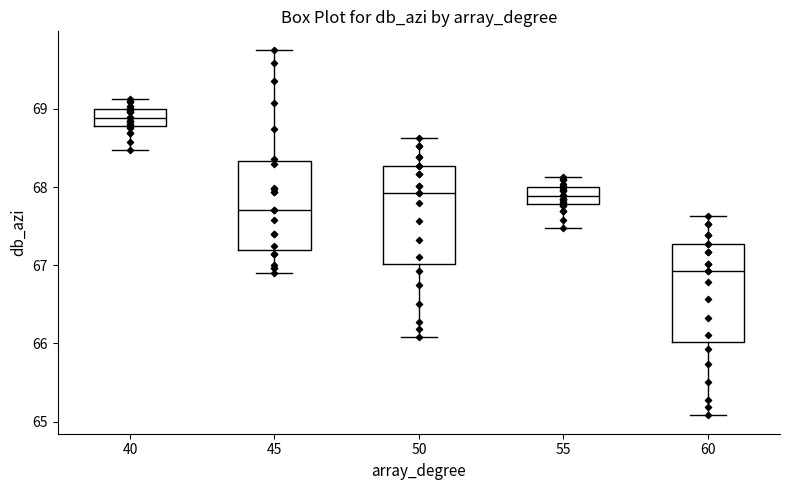

Reading left to right, read every box against the y-axis: the position of its median line, the range the box covers, and the ends of its whiskers. The values are not printed on the chart, so give them approximately, as read against the axis.

40: median 68.9, box 68.8 to 69.0, whiskers 68.5 to 69.1
45: median 67.7, box 67.2 to 68.3, whiskers 66.9 to 69.8
50: median 67.9, box 67.0 to 68.3, whiskers 66.1 to 68.6
55: median 67.9, box 67.8 to 68.0, whiskers 67.5 to 68.1
60: median 66.9, box 66.0 to 67.3, whiskers 65.1 to 67.6